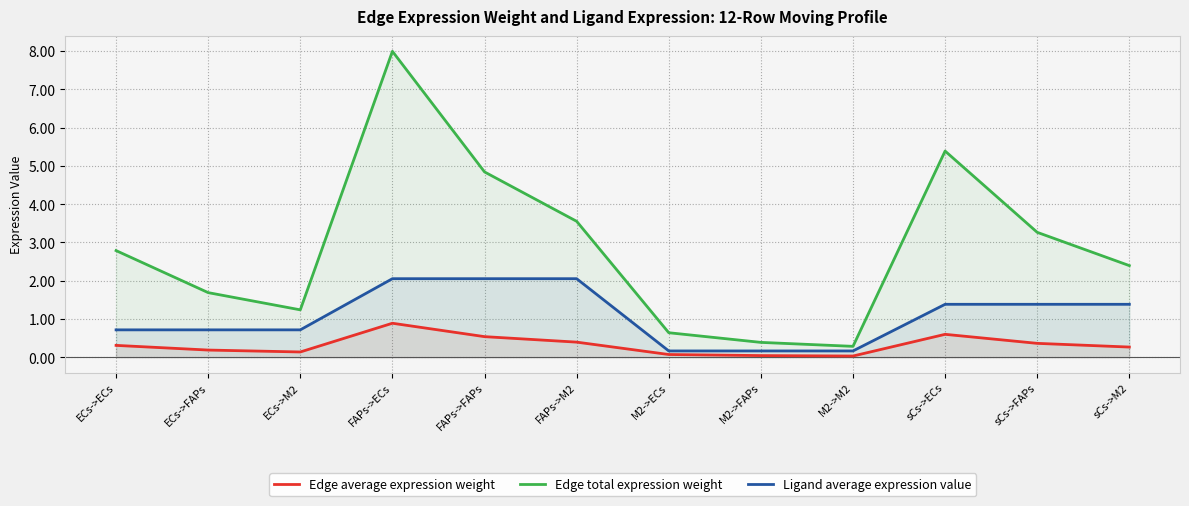

True or false: Edge average expression weight and Ligand average expression value cross at least once.

False